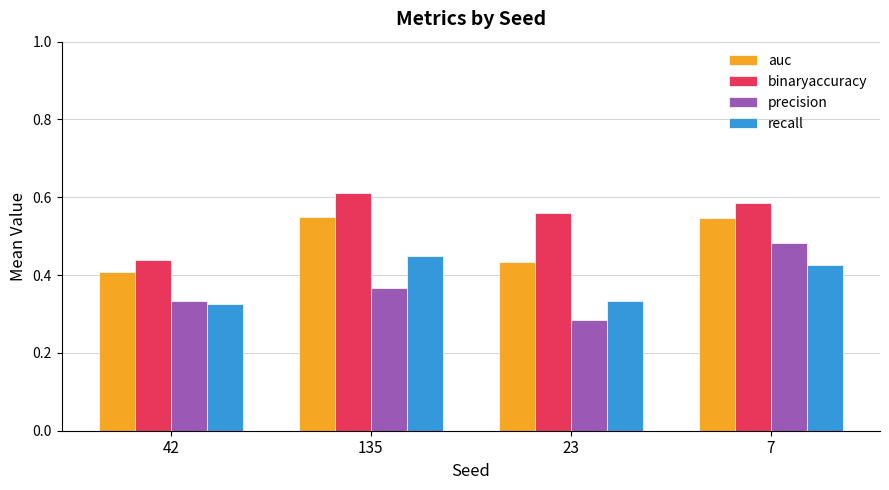

At which category does the chart reach its minimum across all series?

23